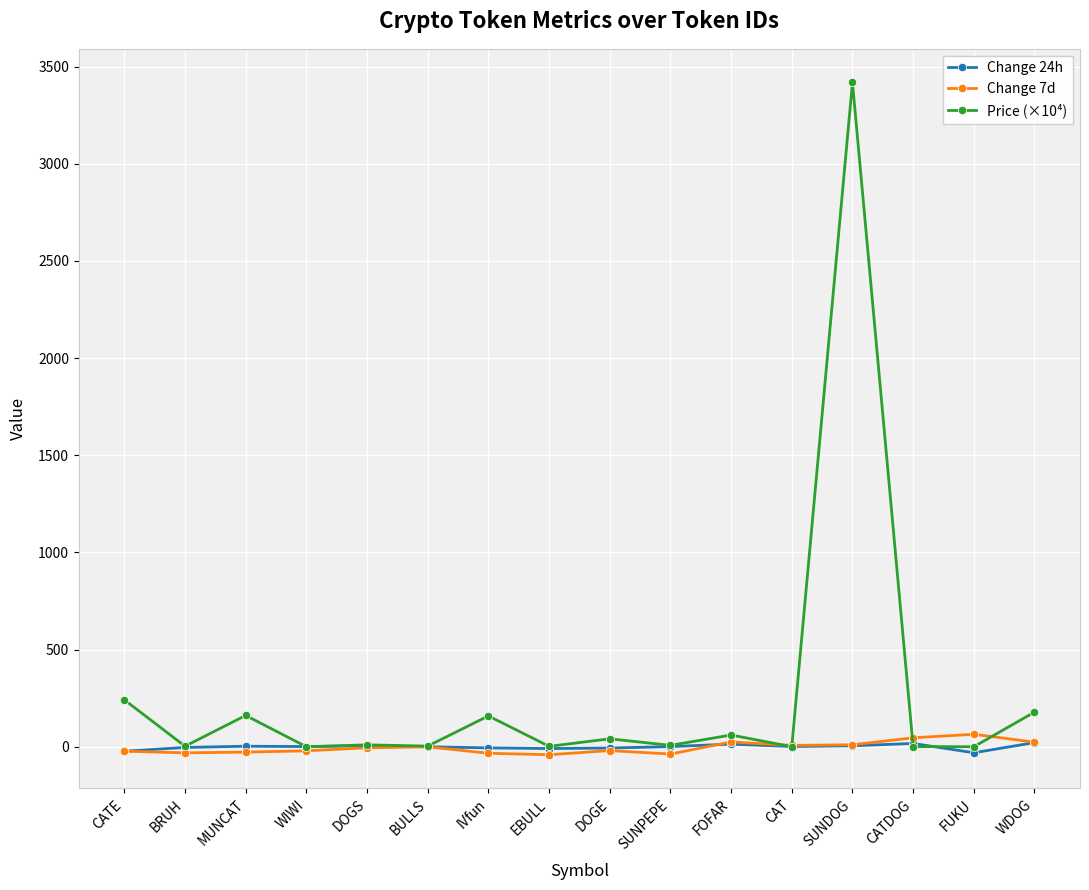

Where is the first local minimum for Price (×10⁴)?

BRUH